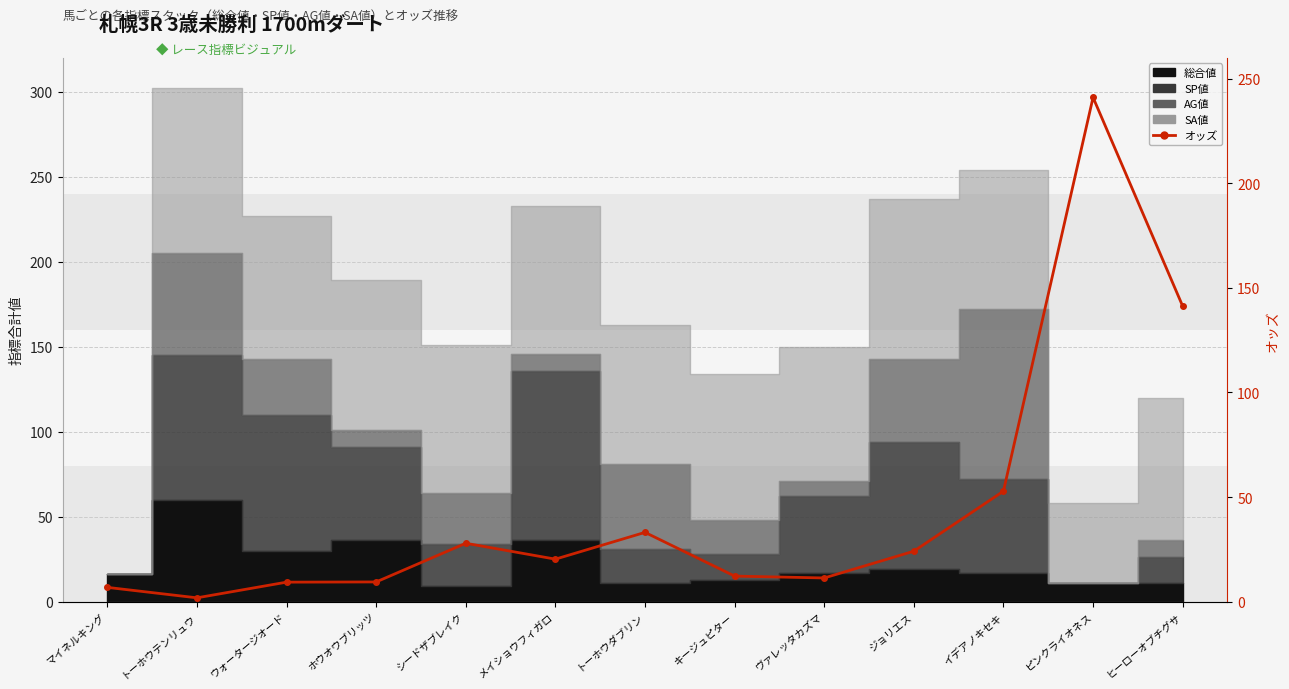

True or false: the data shows 52.8 at イデアノキセキ.

True